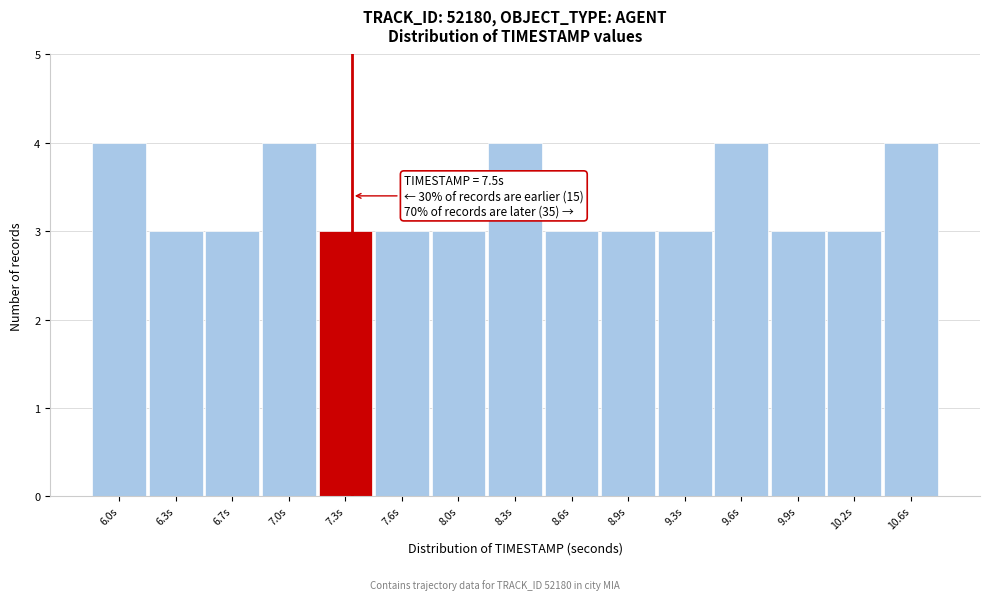

Reading left to right, extract all data points from this chart.

6.0s=4	6.3s=3	6.7s=3	7.0s=4	7.3s=3	7.6s=3	8.0s=3	8.3s=4	8.6s=3	8.9s=3	9.3s=3	9.6s=4	9.9s=3	10.2s=3	10.6s=4